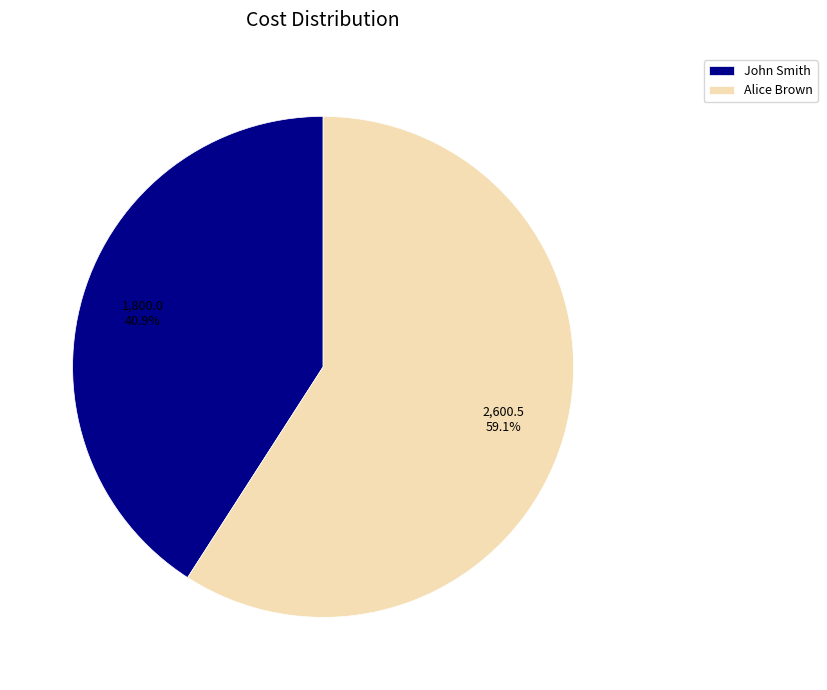

Which has a higher value, John Smith or Alice Brown?

Alice Brown